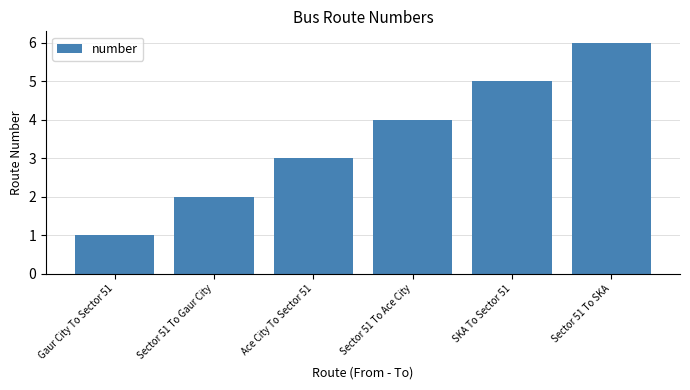

Count the values in the range 2 to 5.

4